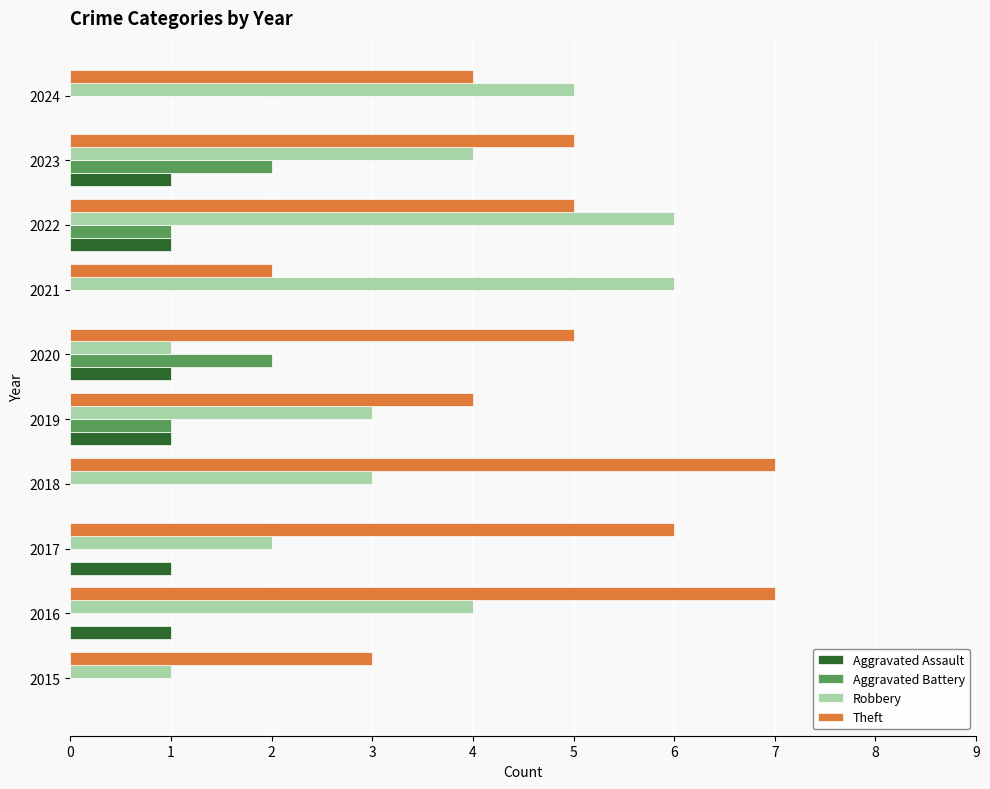

What is the total value across all series at 2016?

12